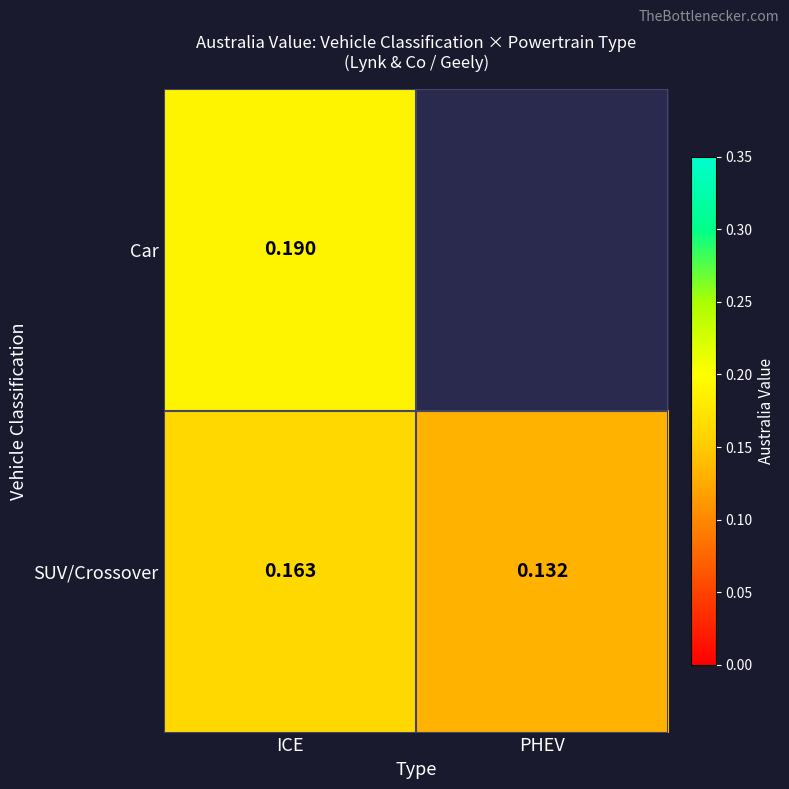

Is the value of Car at ICE greater than the value of SUV/Crossover at ICE?

Yes